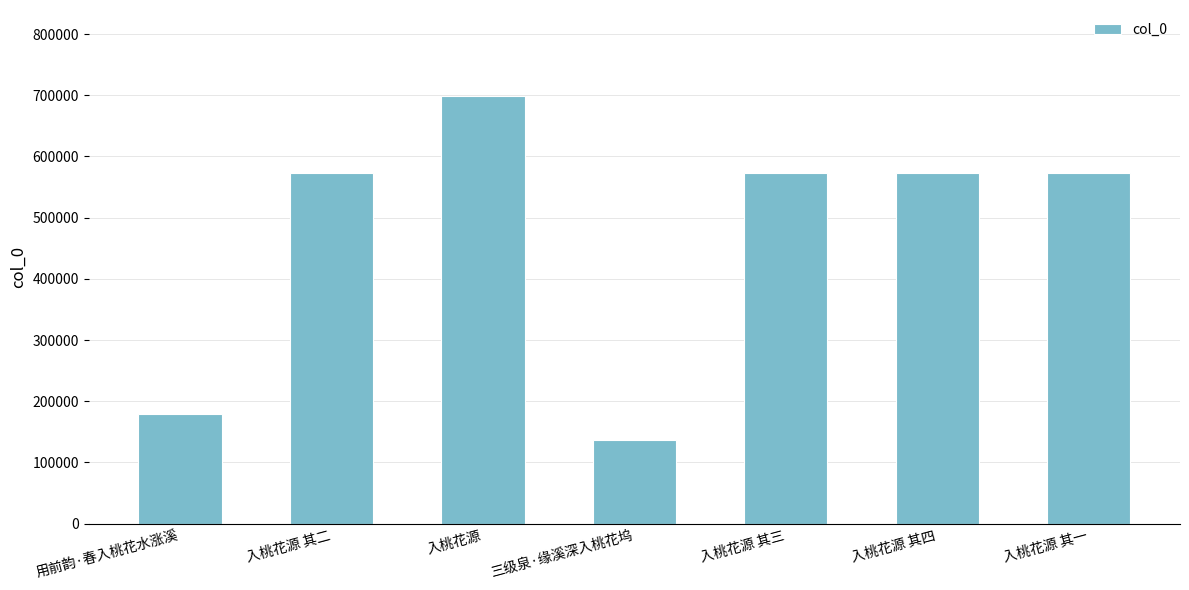

The value at 用前韵·春入桃花水涨溪 is 179267. True or false?

True